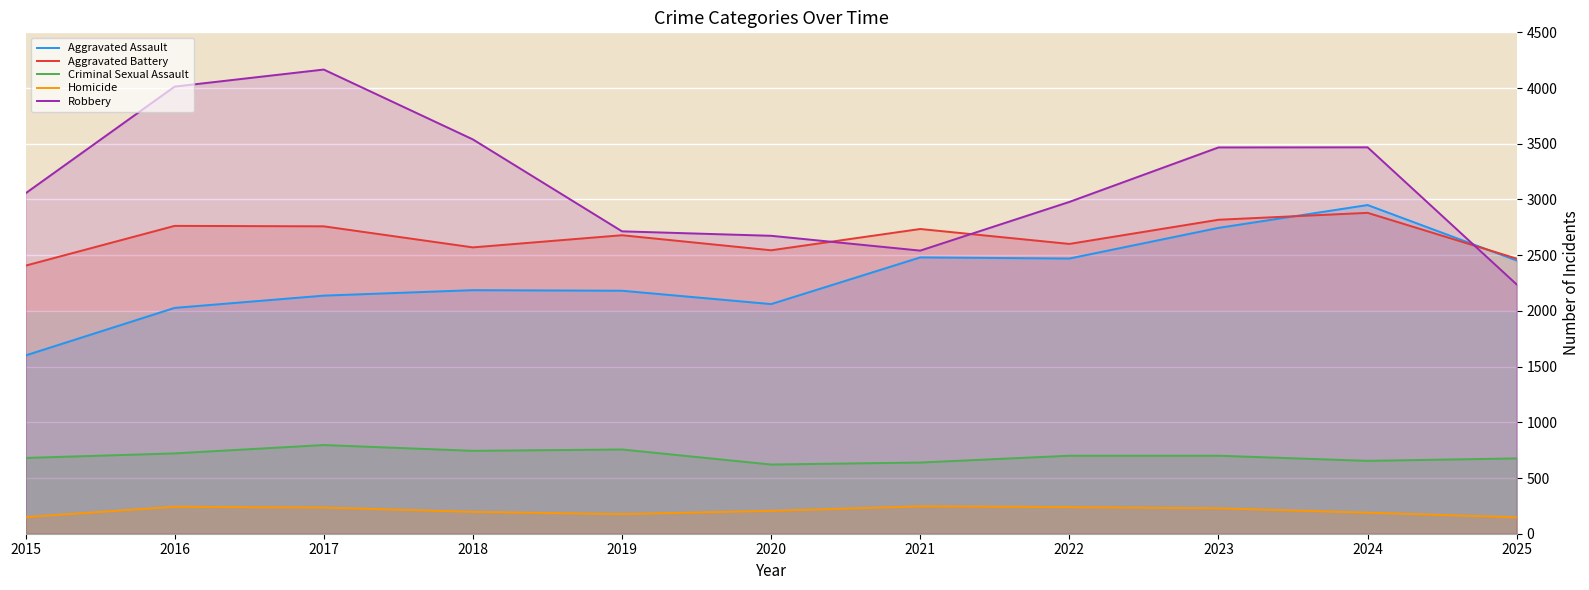

The value of Aggravated Assault at 2020 is 3219. True or false?

False